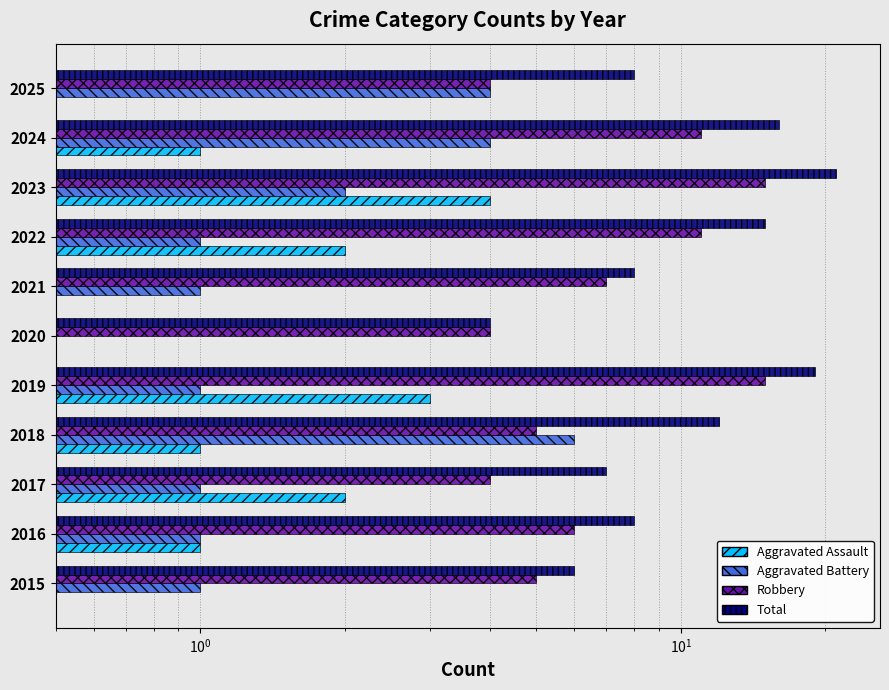

List the series in order of their peak value, lowest first.

Aggravated Assault, Aggravated Battery, Robbery, Total